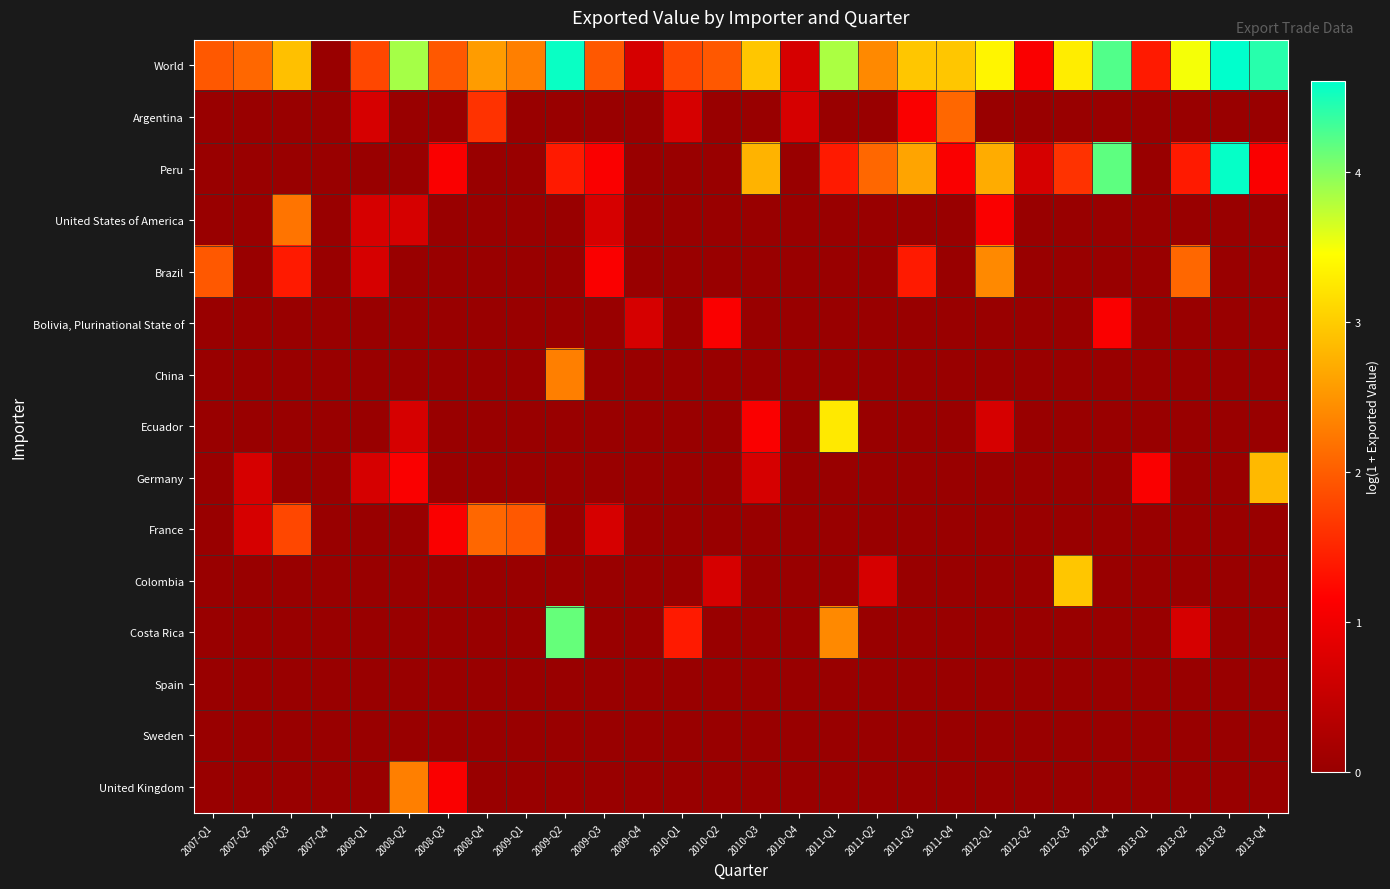

At which category is the sum across all series the highest?

2009-Q2